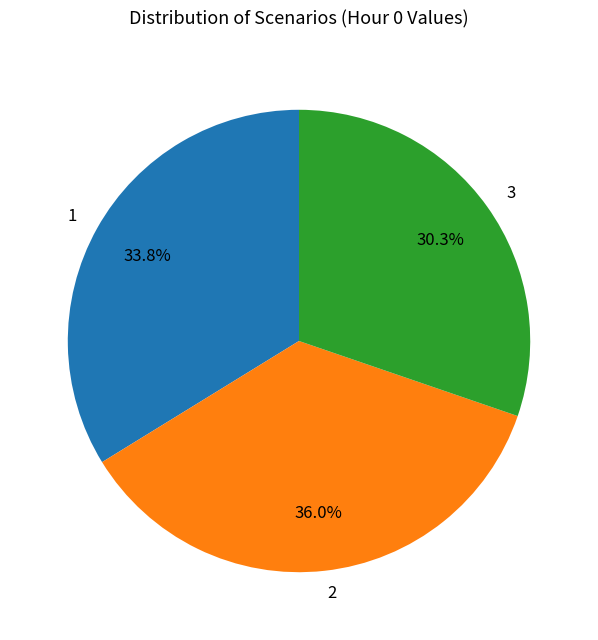

Count the number of slices in the pie.

3